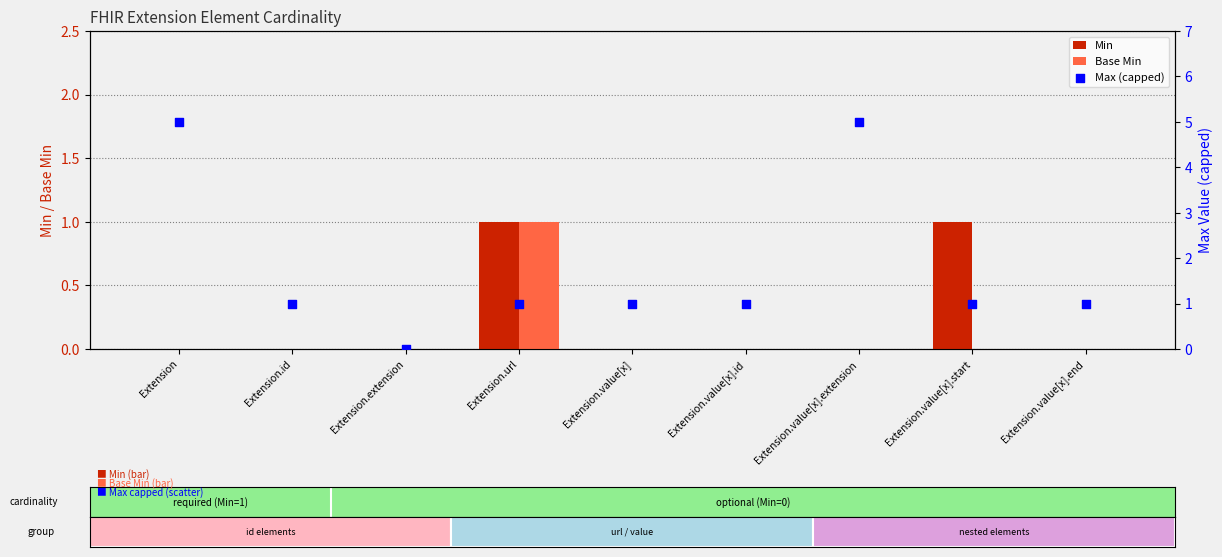

Which series reaches the minimum Y coordinate?

Min